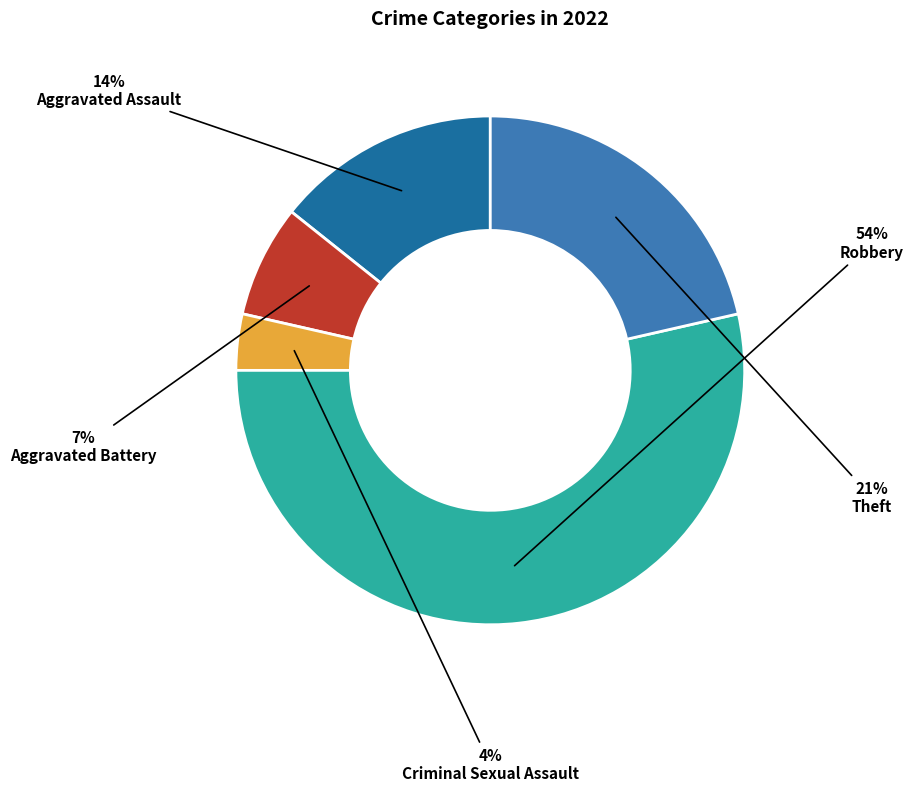

Which slice is the smallest?

Criminal Sexual Assault